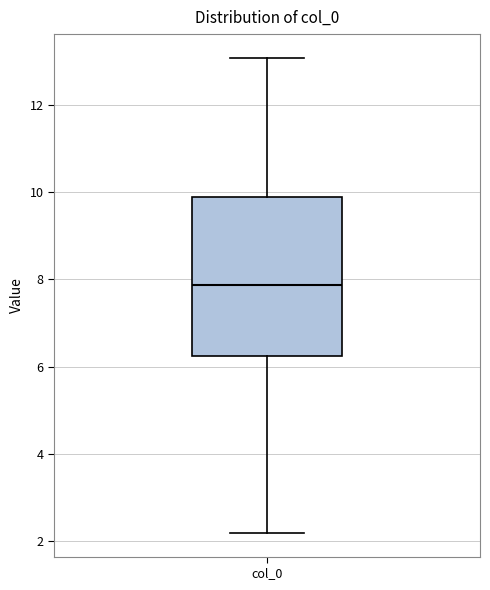

Where is the upper edge of the box for col_0 on the y-axis? The values are not printed on the chart, so give them approximately, as read against the axis.

9.8